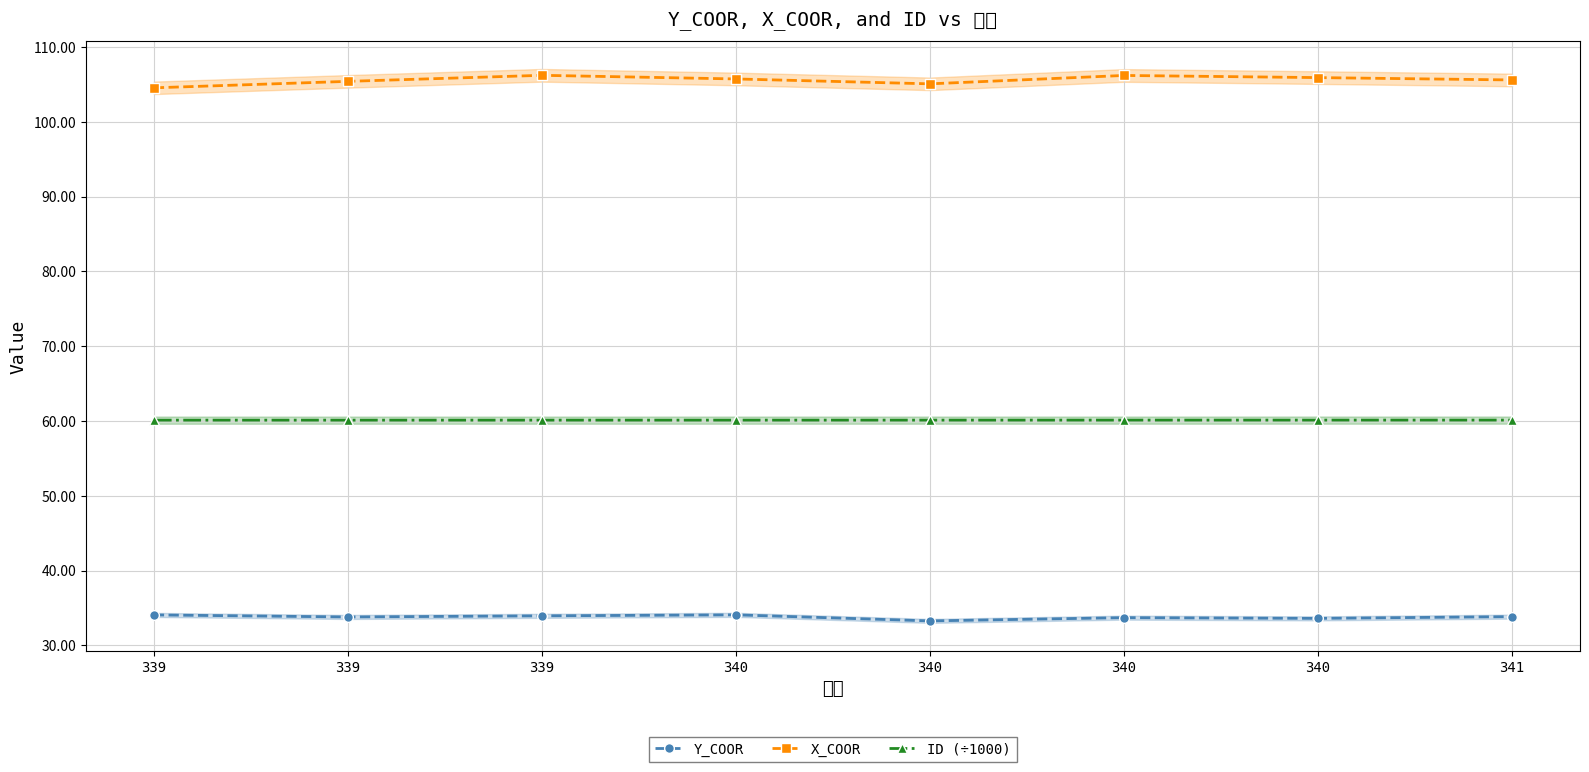

What is the value of the ID (÷1000) point at the 3rd from the left?

60.1